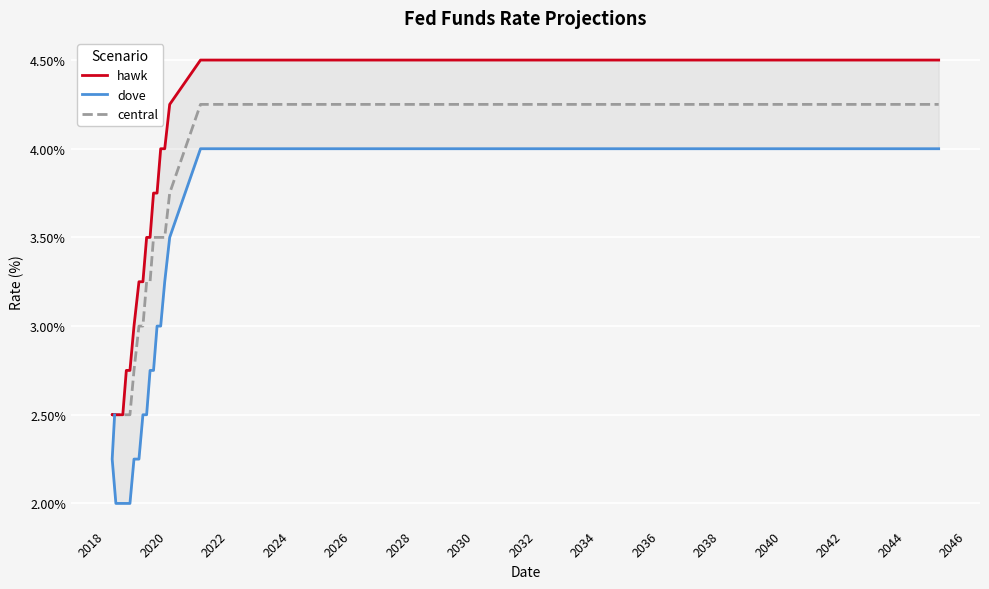

At how many categories does at least one series exceed 3?

18